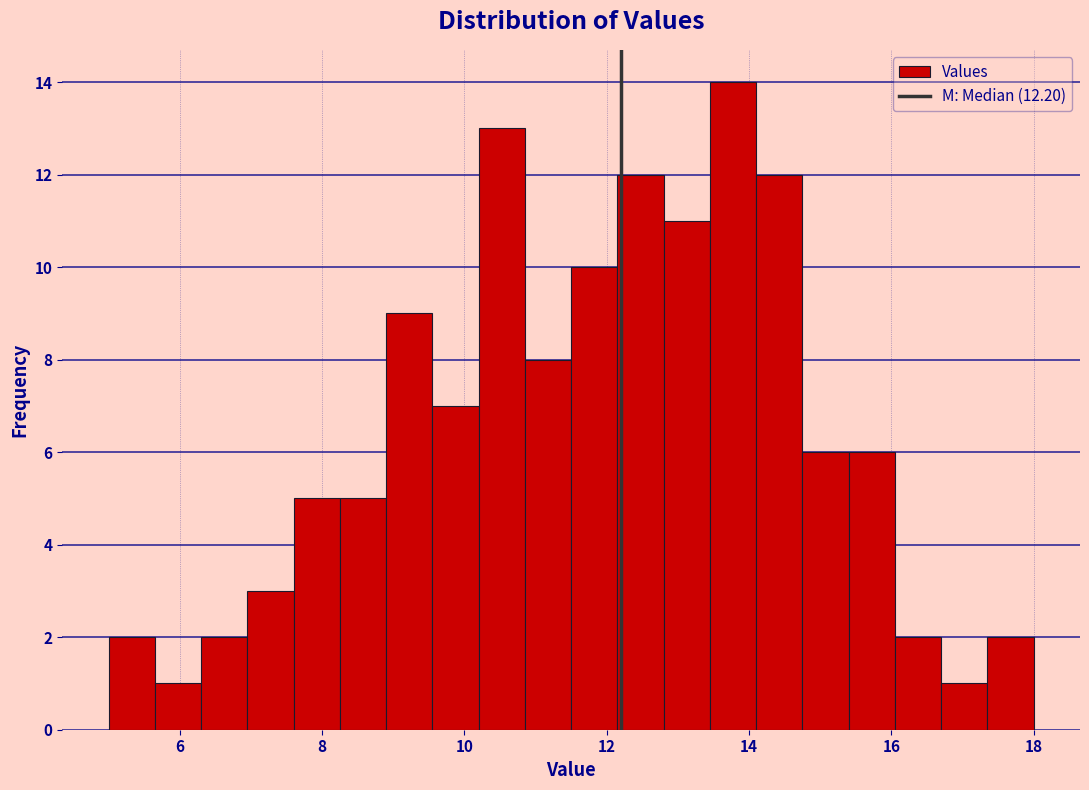

Around what value on the x-axis is the tallest bar? Give the approximate position of its centre, as read against the axis.

13.8